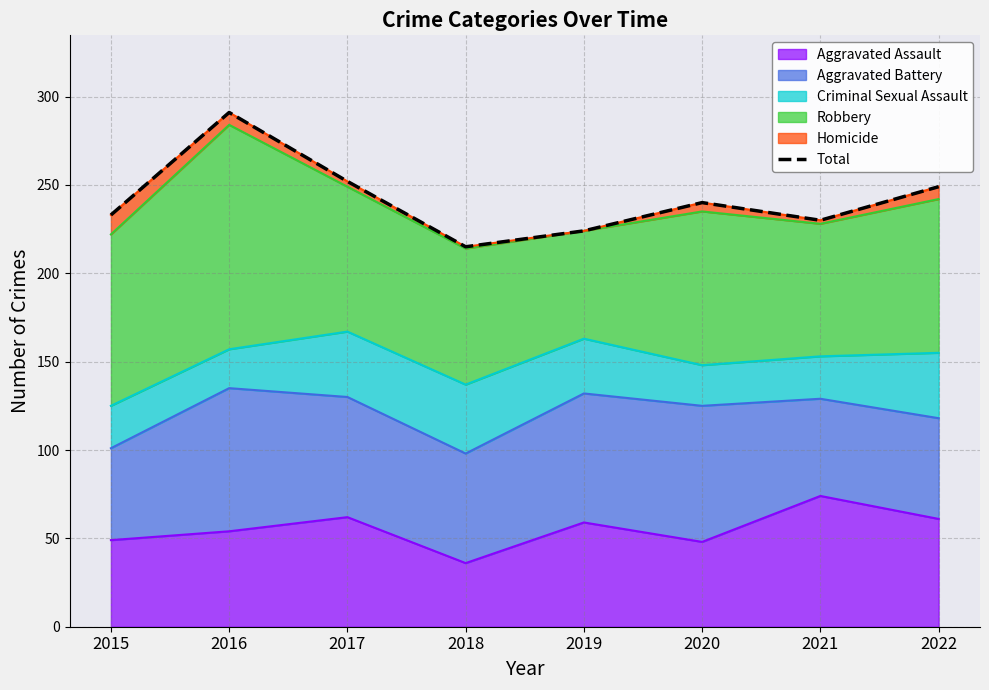

How many categories are shown in the chart?

8